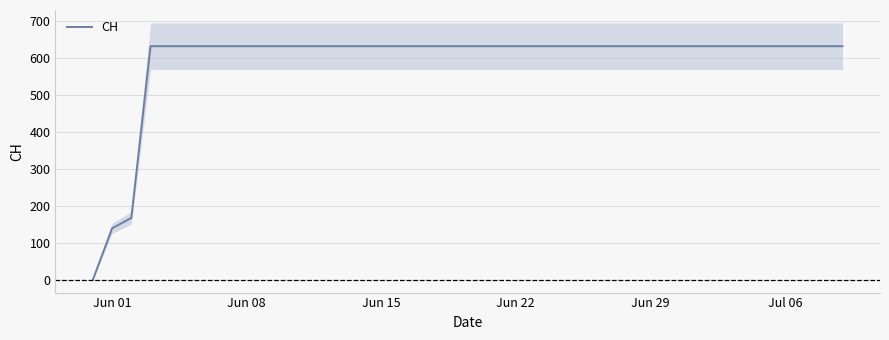

What is the maximum value for CH?

631